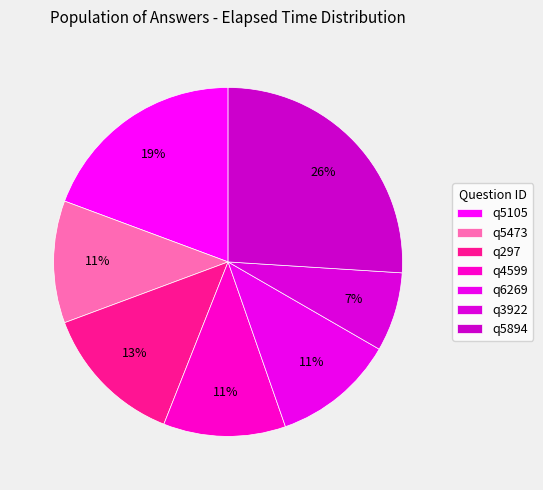

Count the number of slices in the pie.

7